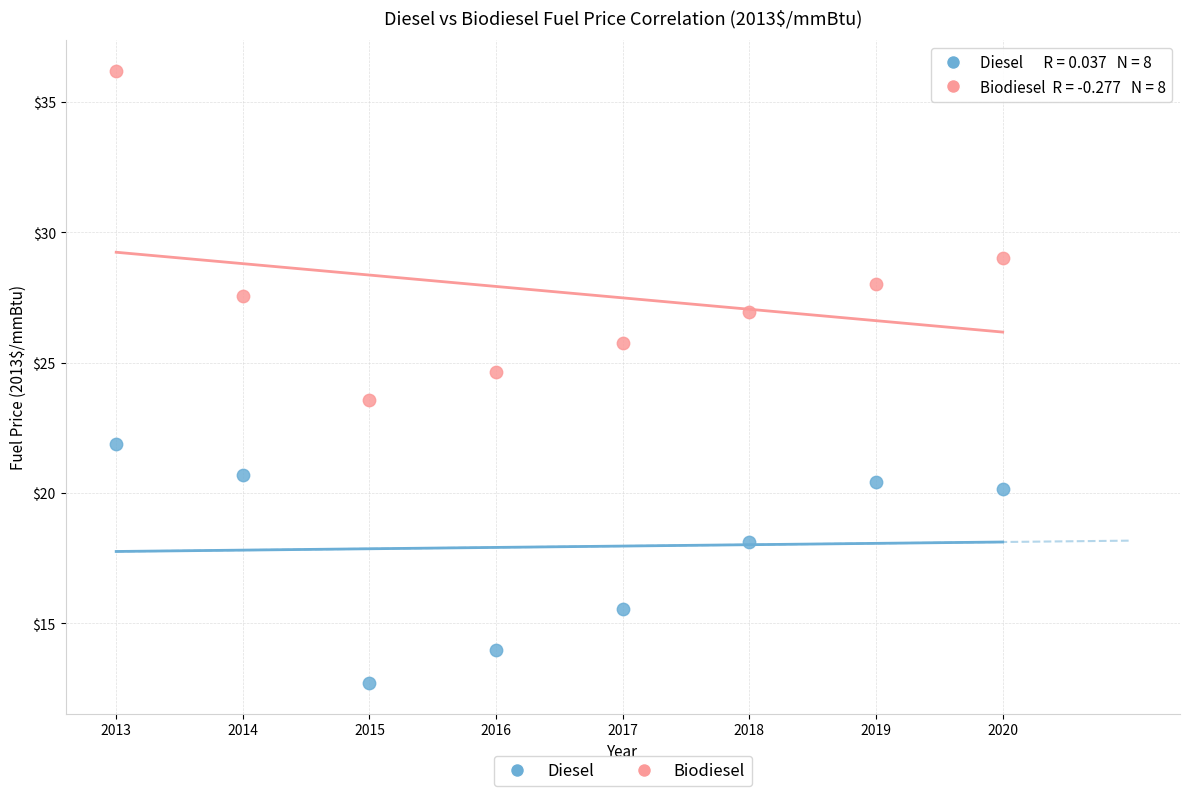

Across all data points, what is the range of Y values (max minus min)?

23.5